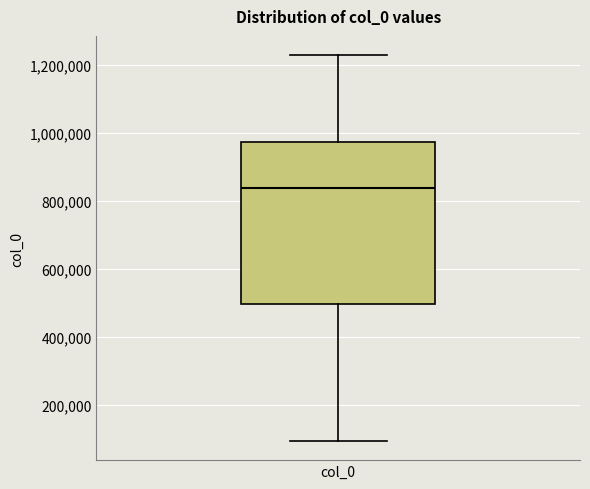

Where is the lower edge of the box for col_0 on the y-axis? The values are not printed on the chart, so give them approximately, as read against the axis.

500000